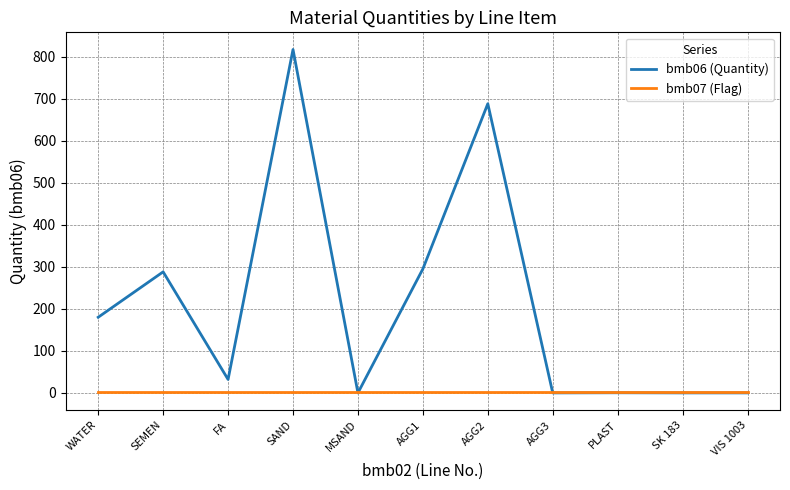

Which series has the widest spread of values?

bmb06 (Quantity)